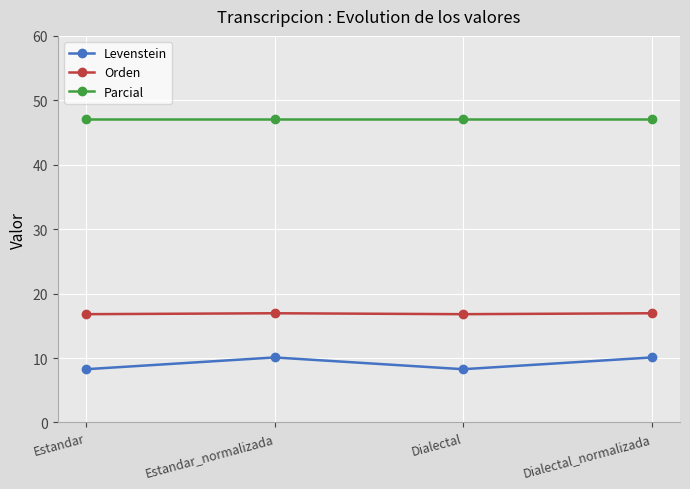

What position from the left is Estandar?

1